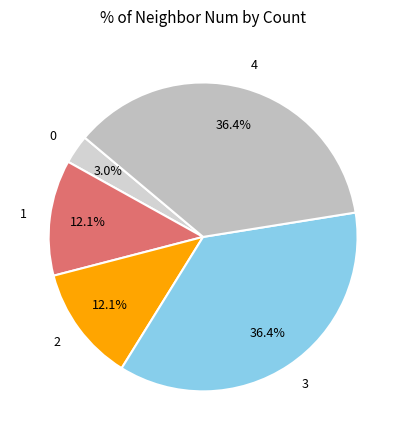

Approximately how many times larger is the value at 0 compared to 2?

0.2